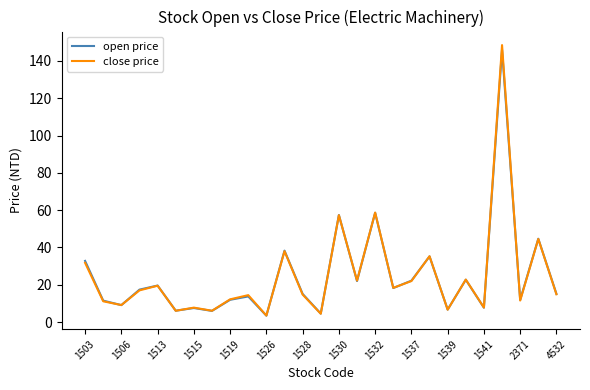

What is the minimum value shown in the chart?

3.5